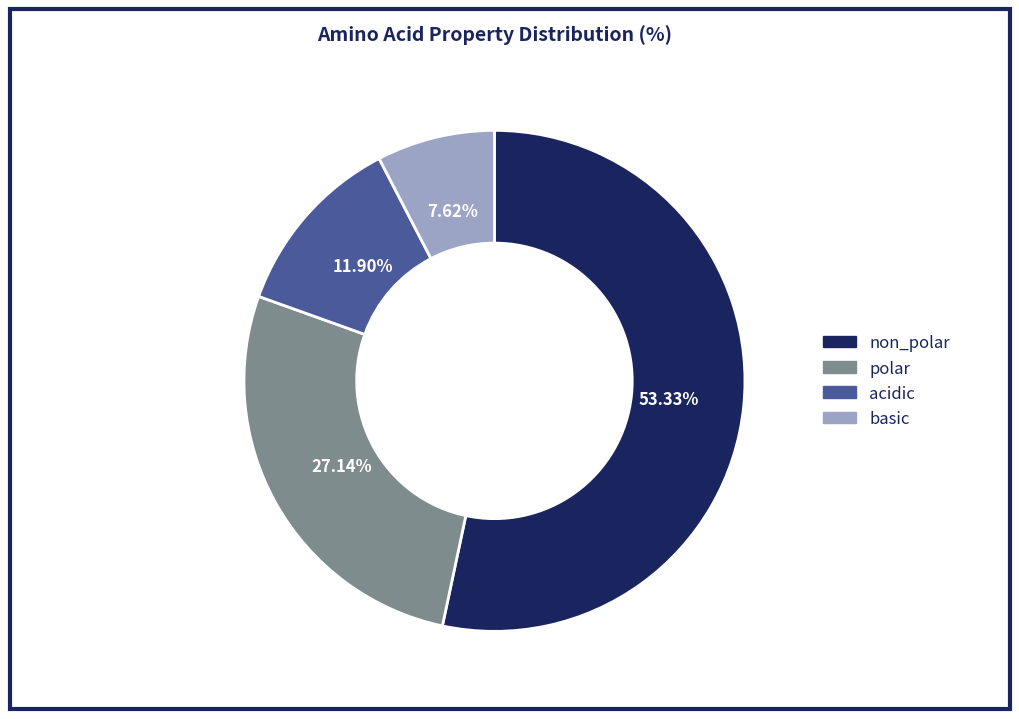

Is there any slice that represents more than half of the pie?

Yes